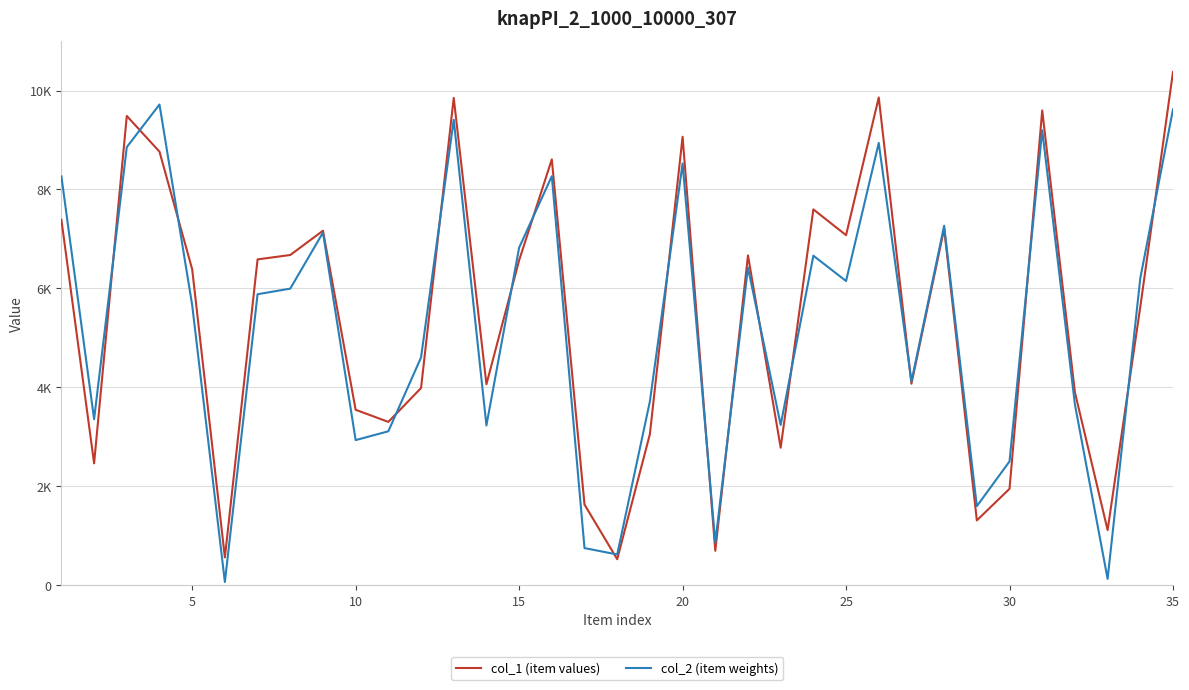

Is this an area chart (filled region under the line)?

No